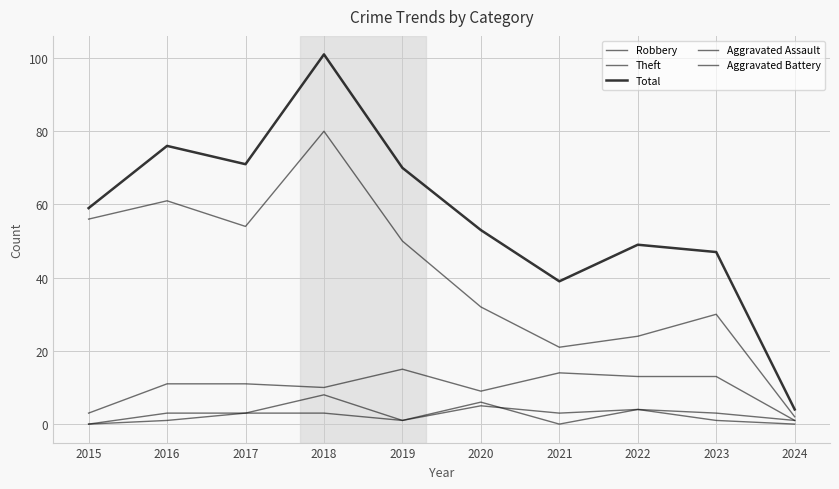

The Aggravated Battery series shows 0 at 2015. True or false?

True